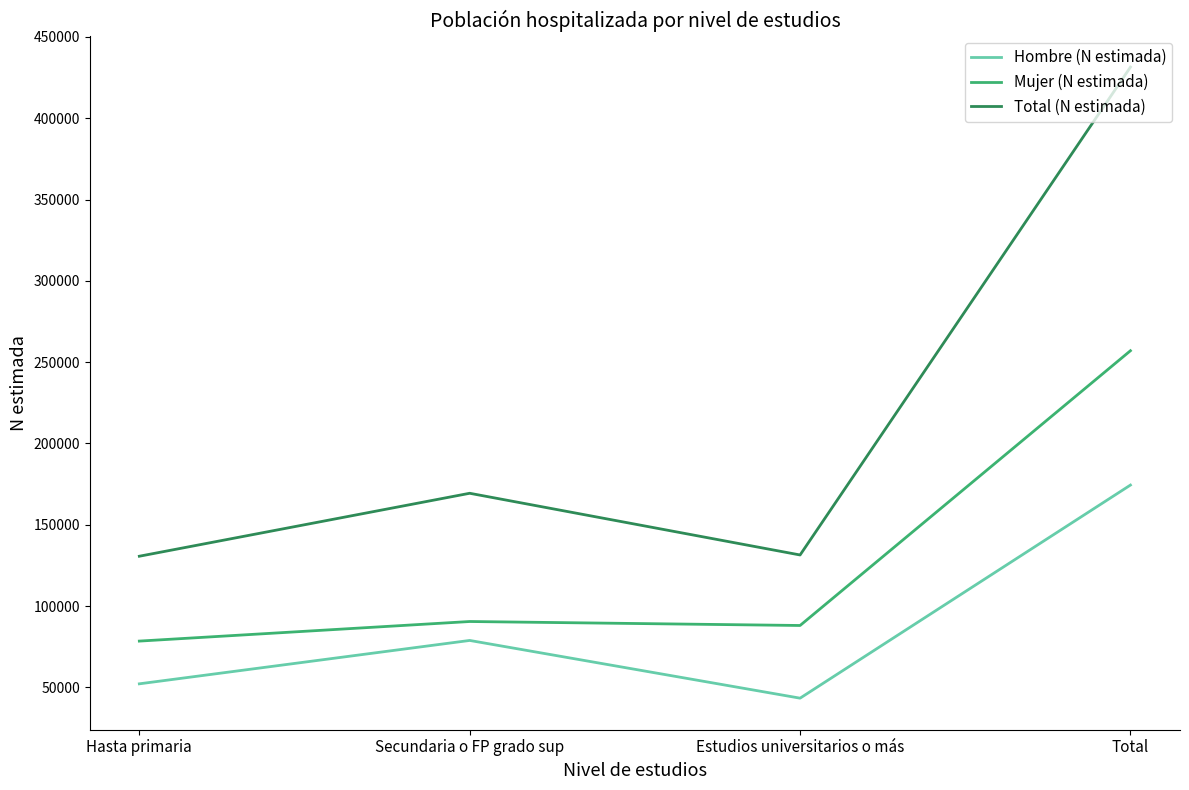

At which label is Total (N estimada) closest to 281069?

Secundaria o FP grado sup